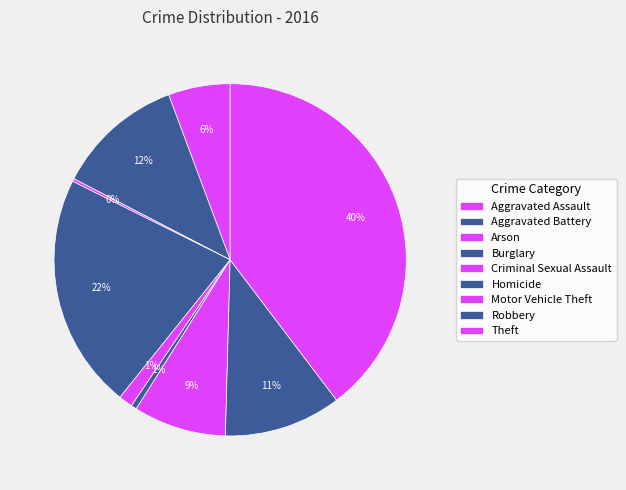

True or false: Aggravated Assault accounts for 6% of the total.

True